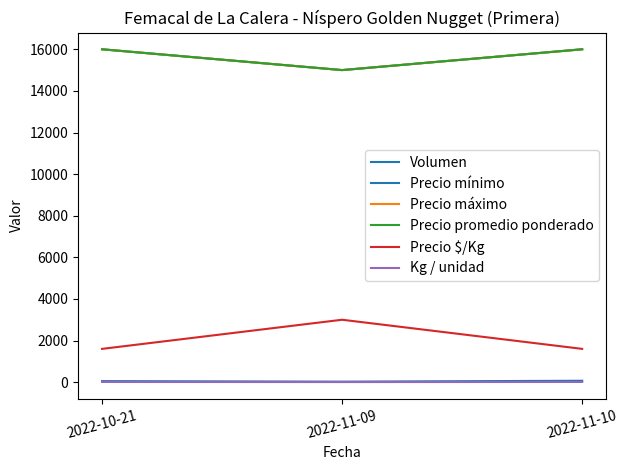

Which series changed the most between 2022-10-21 and 2022-11-10?

Volumen